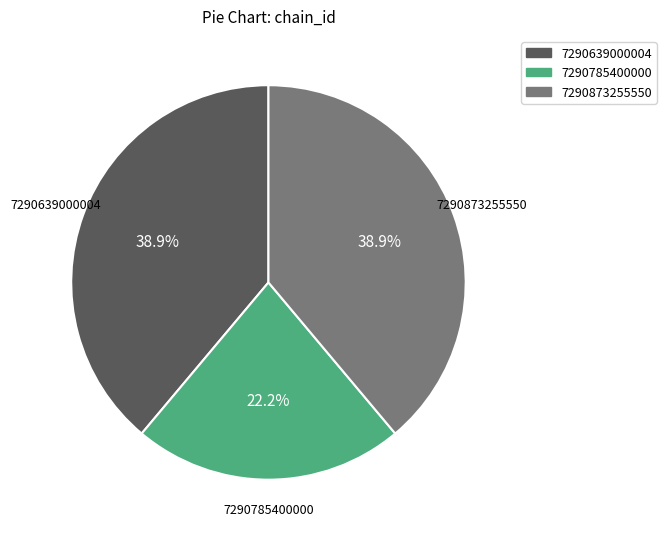

Does 7290639000004 account for over 50% of the chart?

No